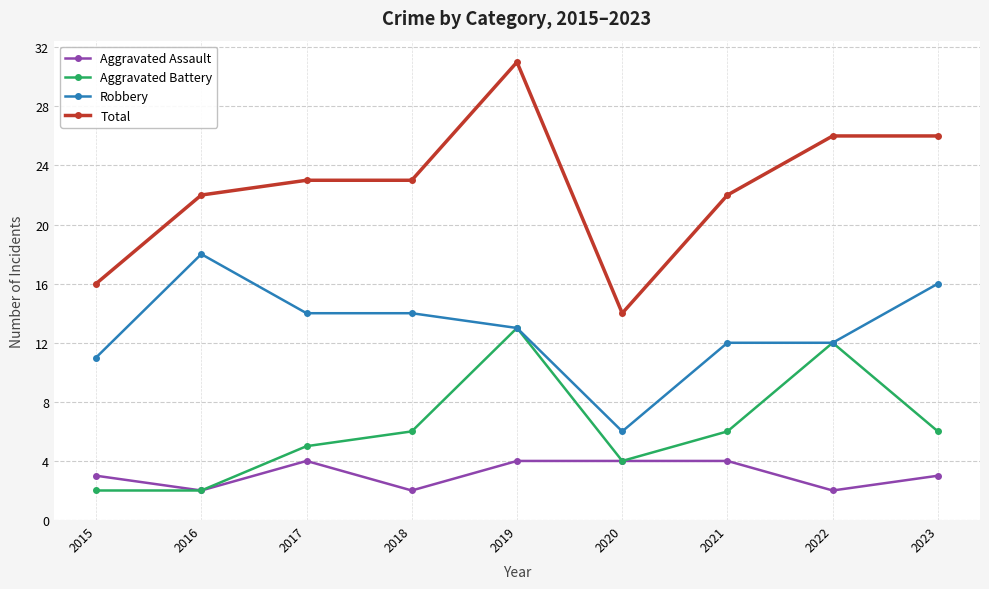

True or false: Total and Robbery intersect in this chart.

False